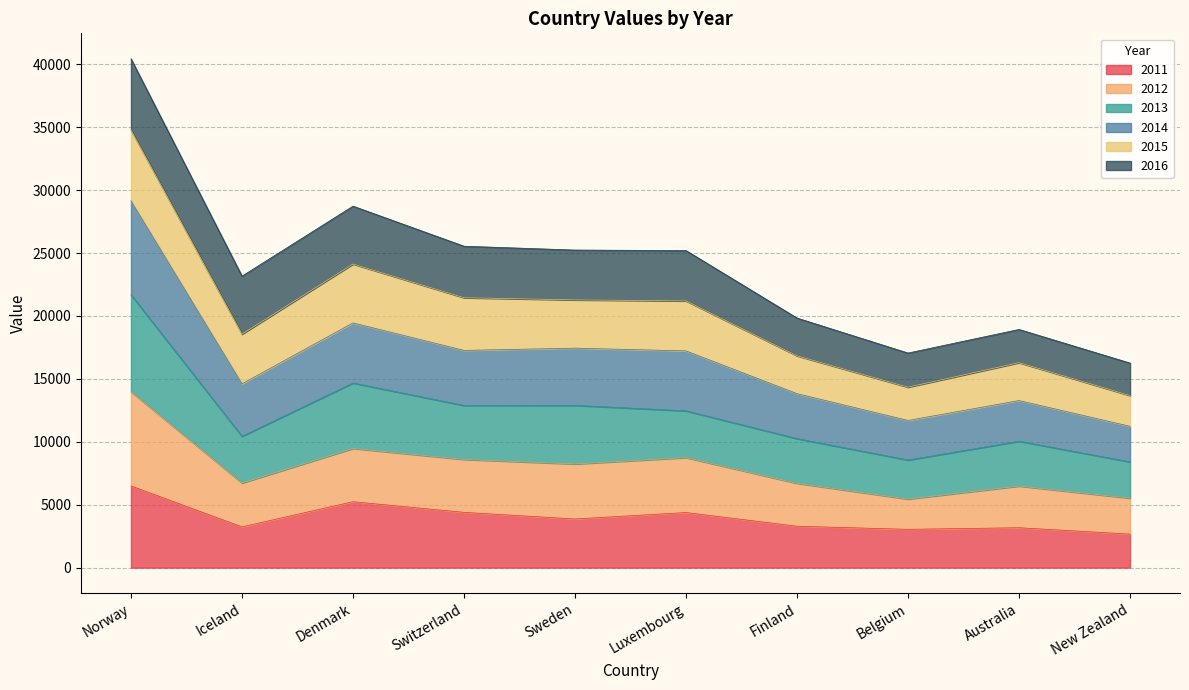

Where is the first local maximum for 2012?

Denmark